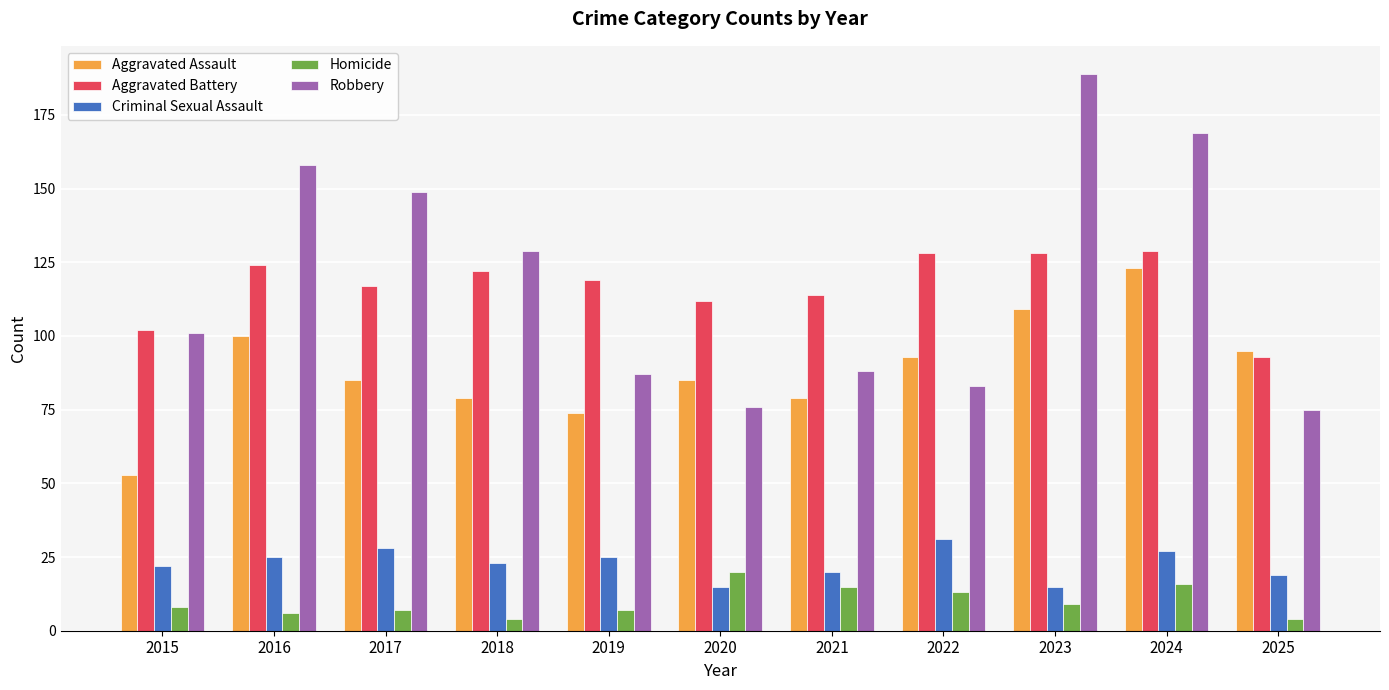

Rank the series by their maximum value, from lowest to highest.

Homicide, Criminal Sexual Assault, Aggravated Assault, Aggravated Battery, Robbery